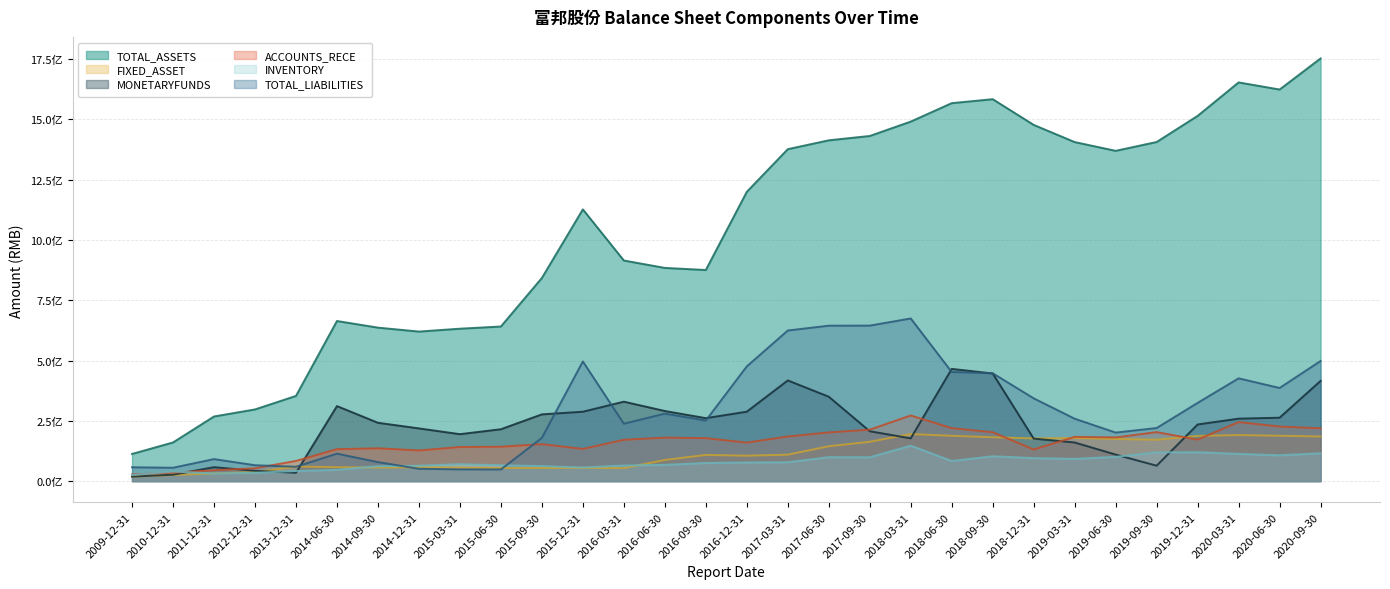

Rank the categories by ACCOUNTS_RECE value from highest to lowest.

2018-03-31, 2020-03-31, 2020-06-30, 2018-06-30, 2020-09-30, 2017-09-30, 2019-09-30, 2018-09-30, 2017-06-30, 2017-03-31, 2019-03-31, 2019-06-30, 2016-06-30, 2016-09-30, 2019-12-31, 2016-03-31, 2016-12-31, 2015-09-30, 2015-06-30, 2015-03-31, 2014-09-30, 2015-12-31, 2014-06-30, 2018-12-31, 2014-12-31, 2013-12-31, 2012-12-31, 2011-12-31, 2010-12-31, 2009-12-31